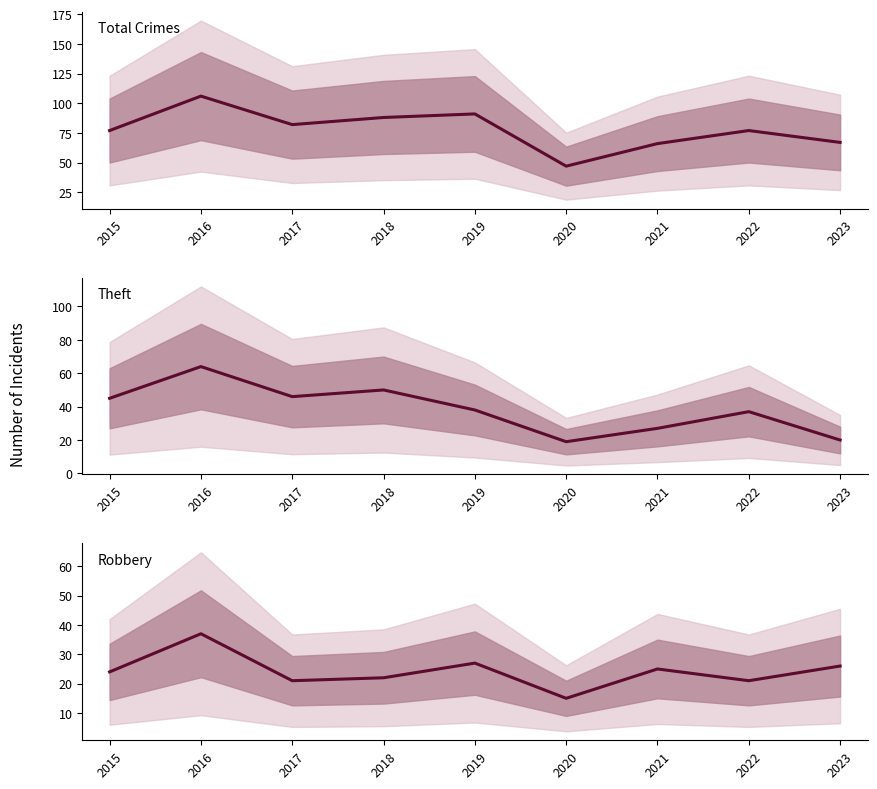

What are all the series names shown in the legend?

Total Crimes, Theft, Robbery